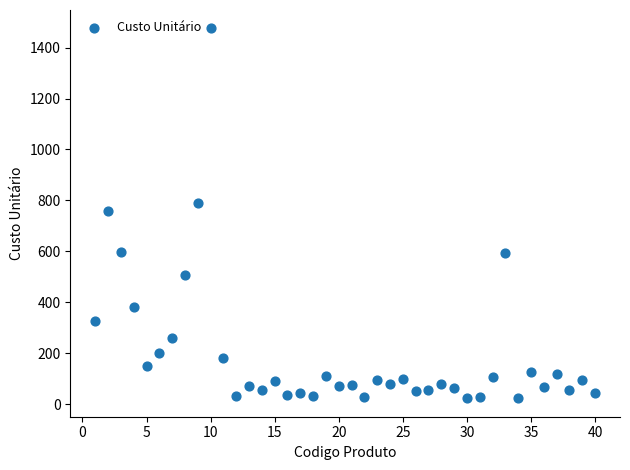

What is the range of Y values (max minus min)?

1452.2